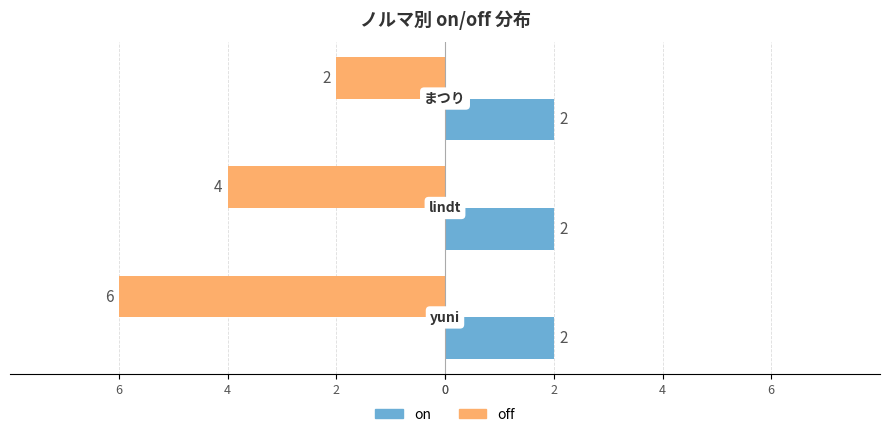

Which series has the largest range (max minus min)?

off